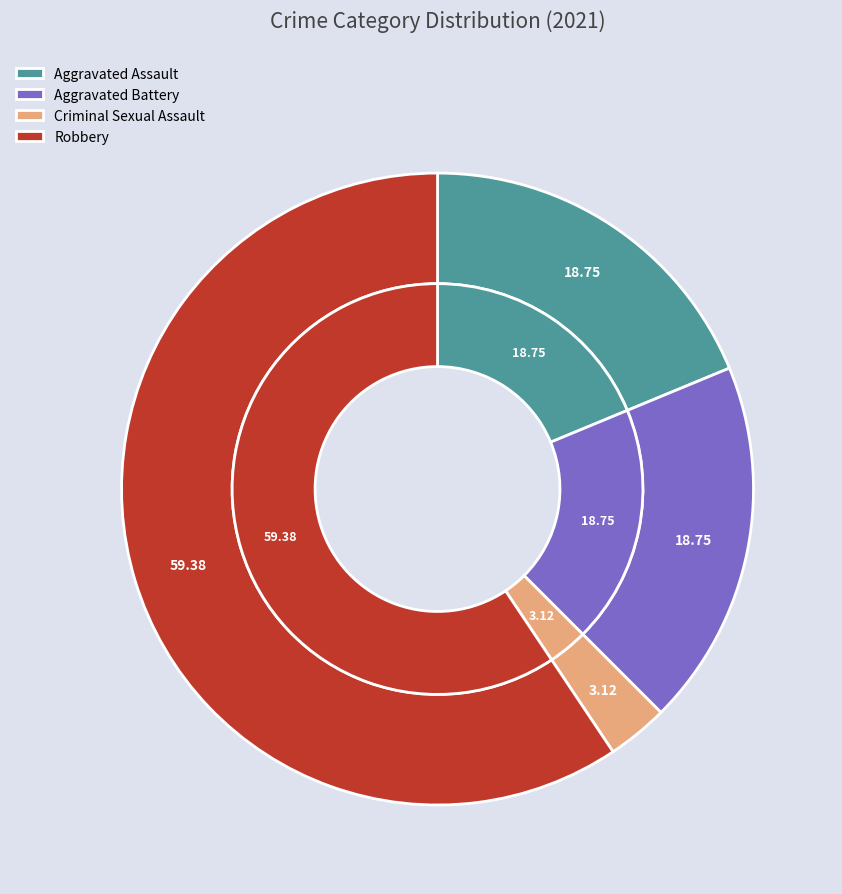

Is it true that Robbery is 74% of the pie?

False